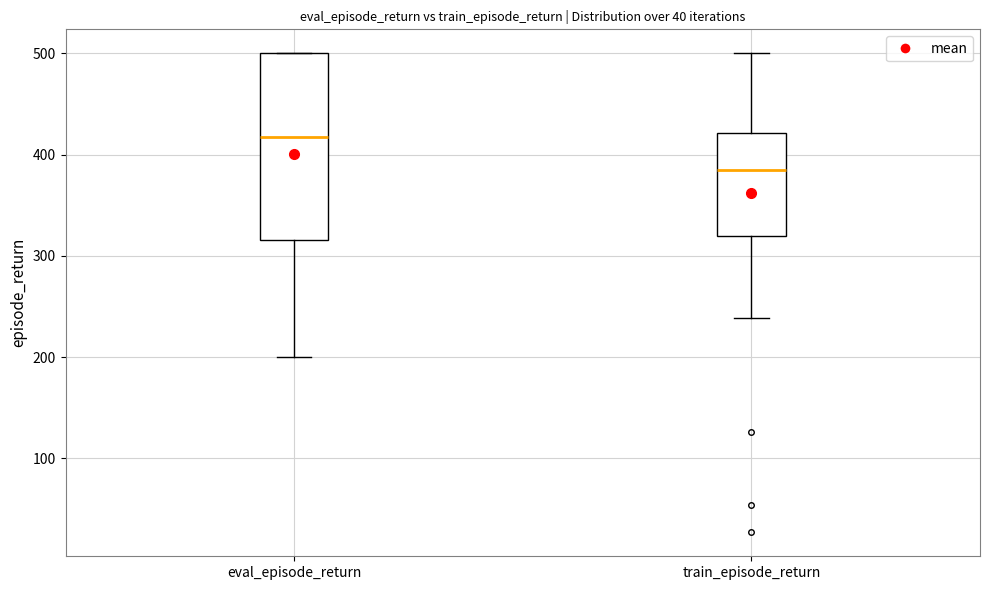

Reading left to right, transcribe this box plot: for each box, give where its median line is, the range the box spans, and where its two whiskers end, as read against the y-axis. The values are not printed on the chart, so give them approximately, as read against the axis.

eval_episode_return: median 420, box 320 to 500, whiskers 200 to 500
train_episode_return: median 380, box 320 to 420, whiskers 240 to 500